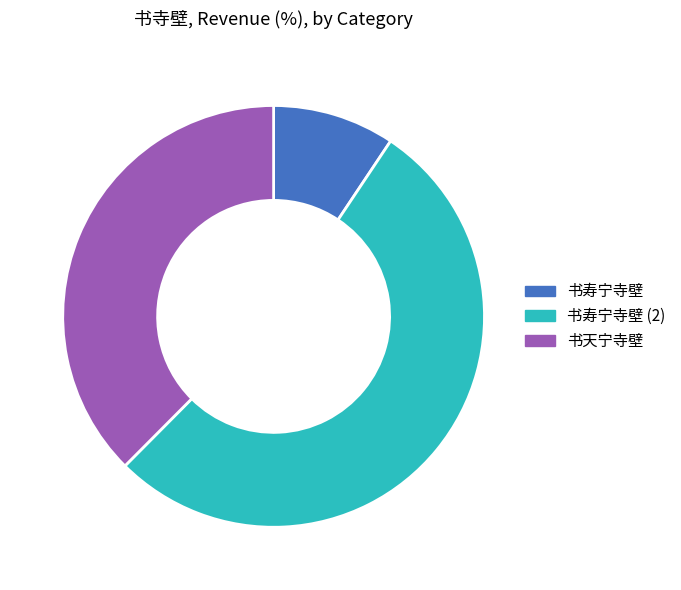

Which slice represents more than half of the pie?

书寿宁寺壁 (2)